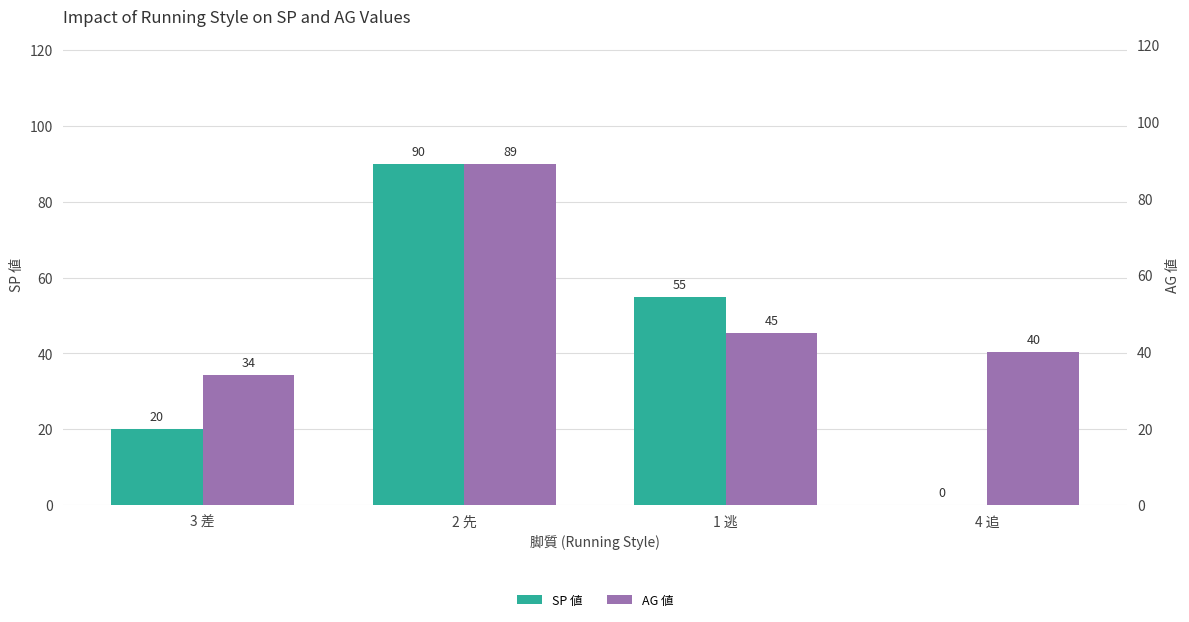

How many groups of bars are there?

4